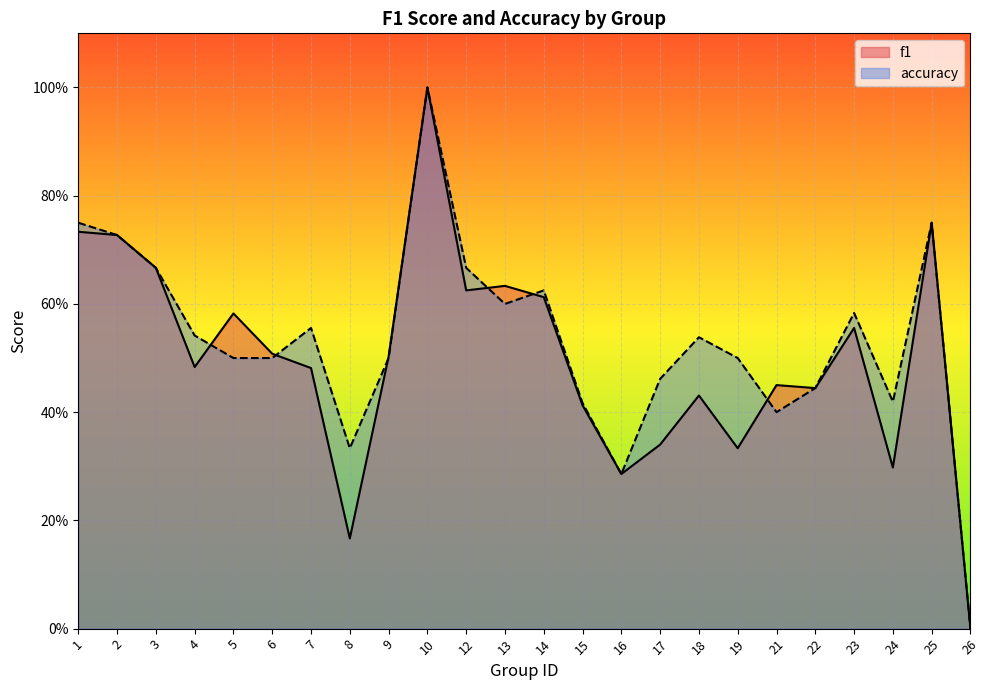

What is the difference between the f1 values at 3 and 9?

0.2